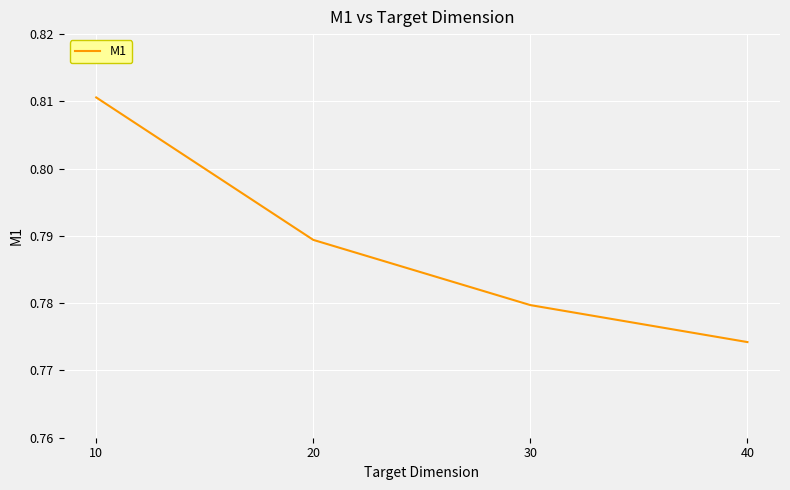

Which category has the highest value across all series?

10